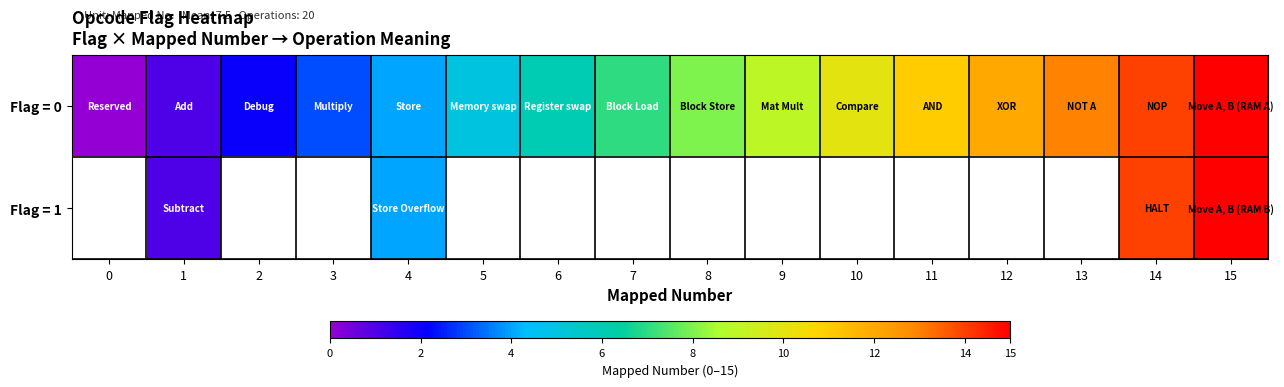

Between 3 and 11, which is larger?

11